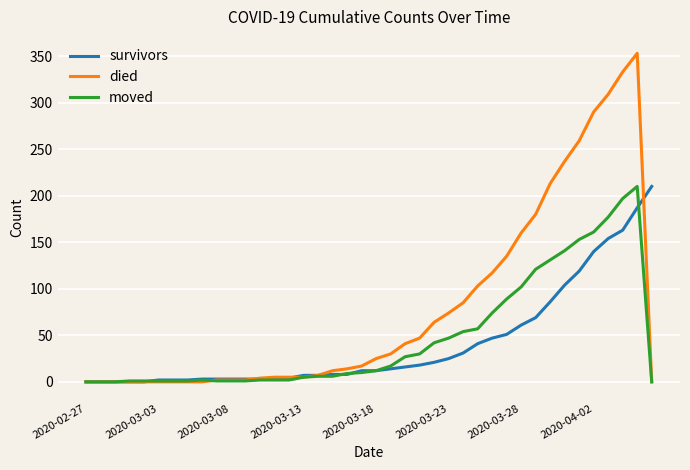

Rank the series by their average value, from highest to lowest.

died, moved, survivors